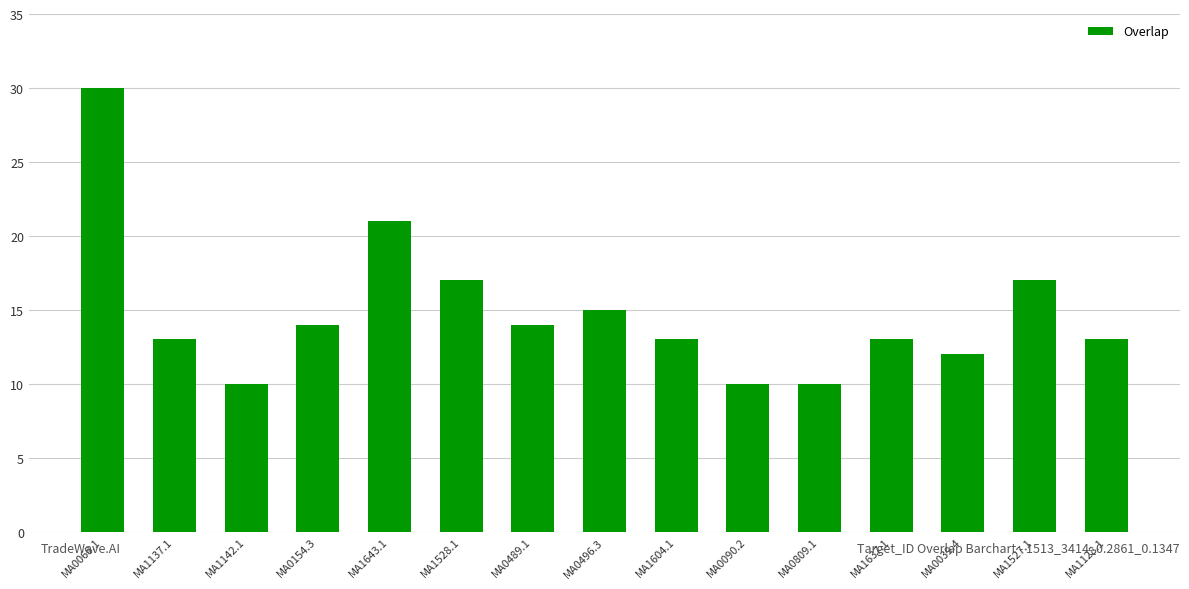

Where is the data nearest to the value 20?

MA1643.1